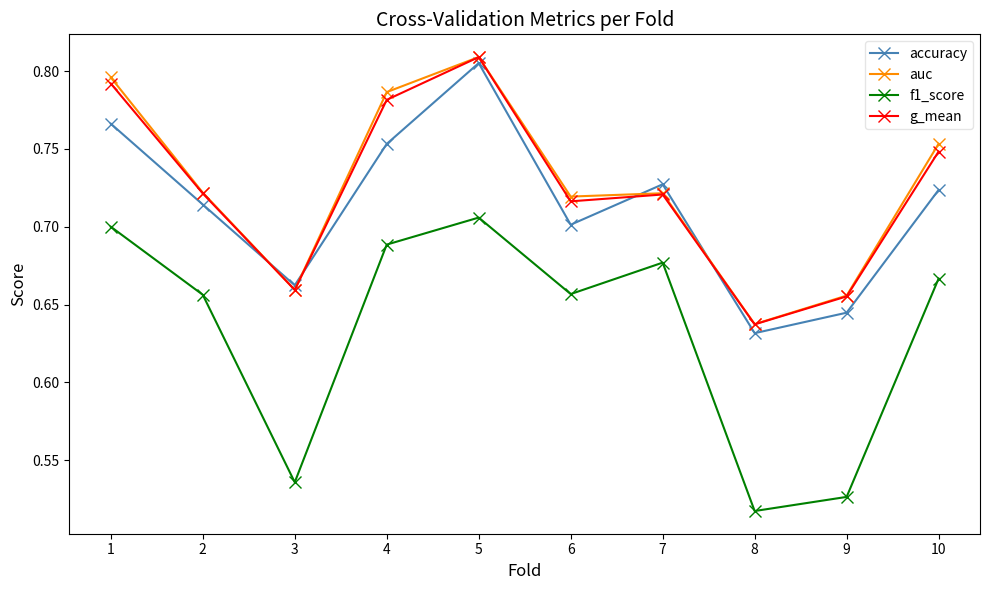

Which series changed the most between 1 and 9?

f1_score